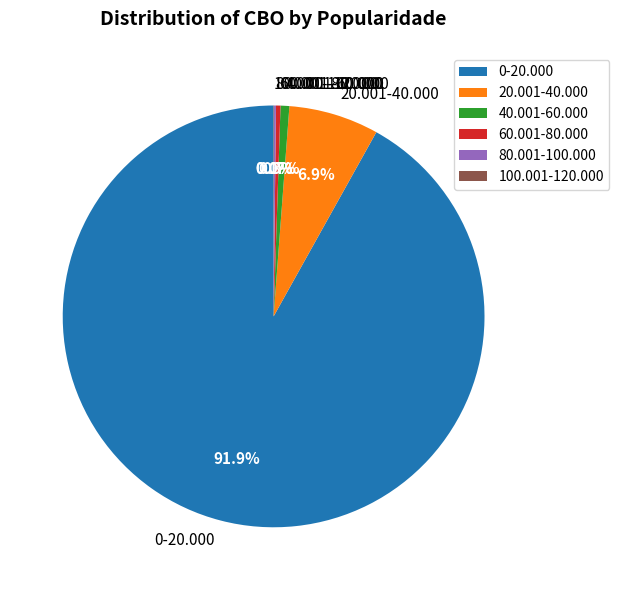

Approximately how many times larger is the value at 0-20.000 compared to 20.001-40.000?

13.3